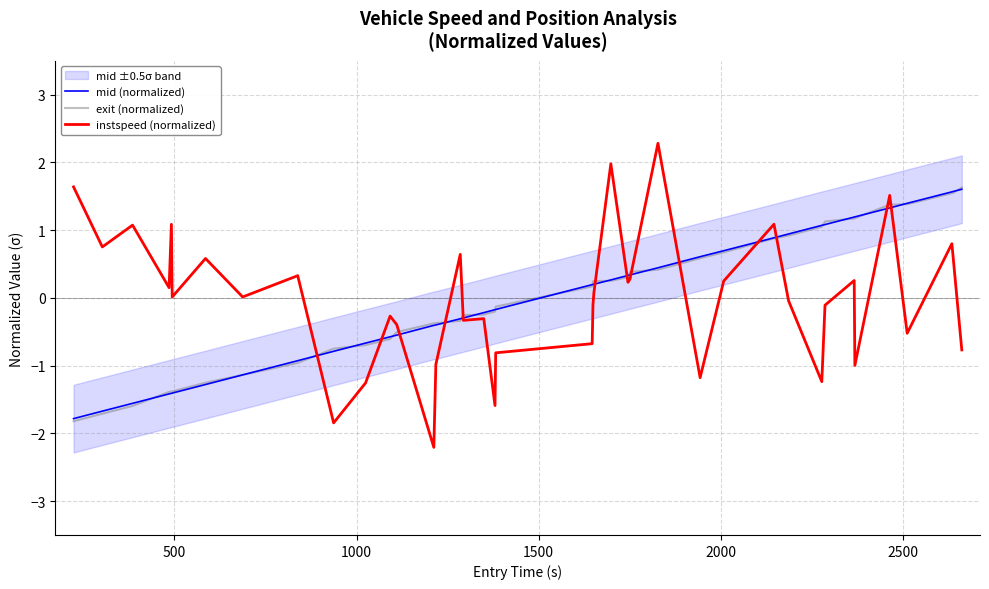

How many categories are shown in the chart?

40